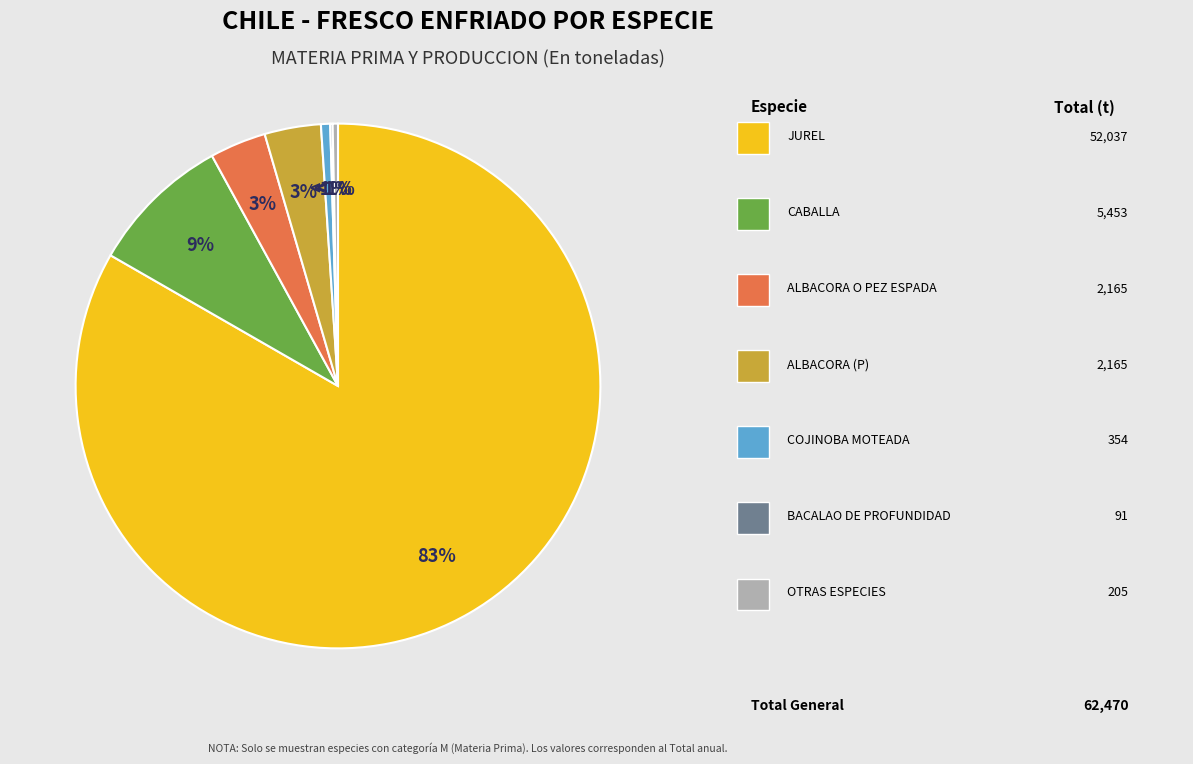

Is it true that BACALAO DE PROFUNDIDAD is 0% of the pie?

True